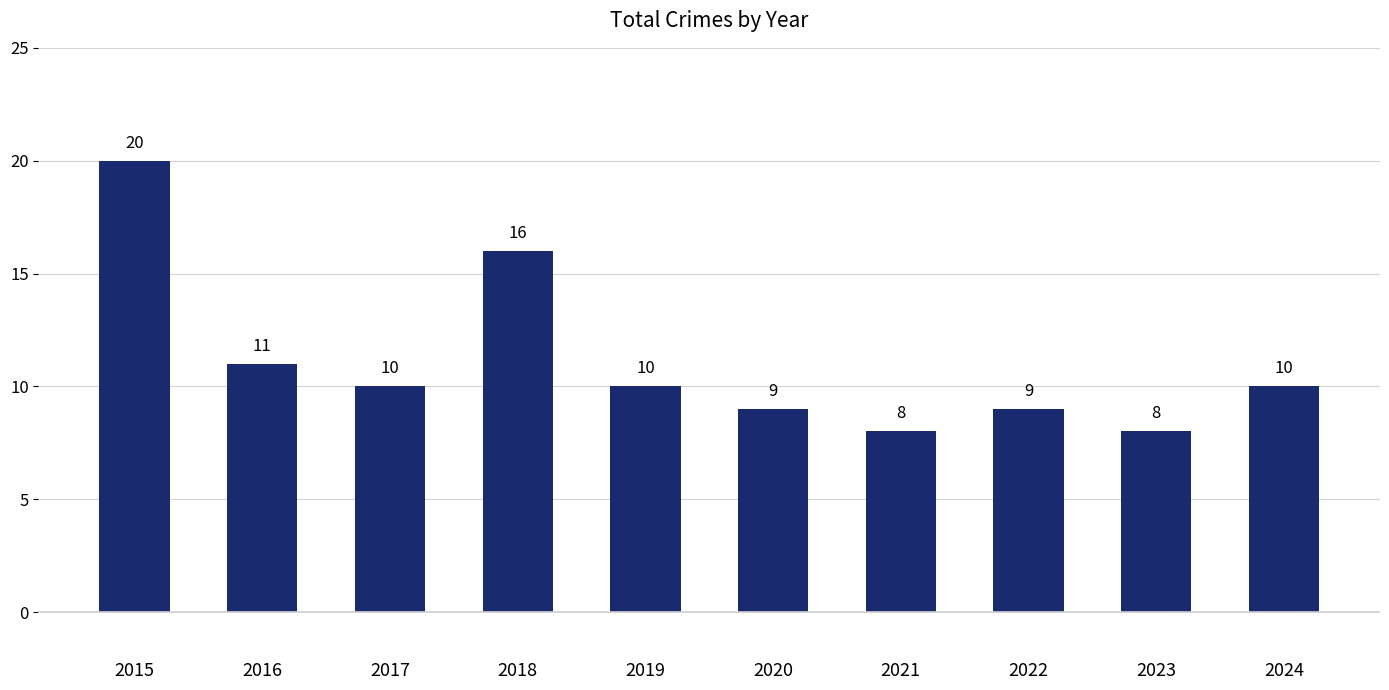

Reading left to right, what are all the values shown in this chart?

2015=20	2016=11	2017=10	2018=16	2019=10	2020=9	2021=8	2022=9	2023=8	2024=10